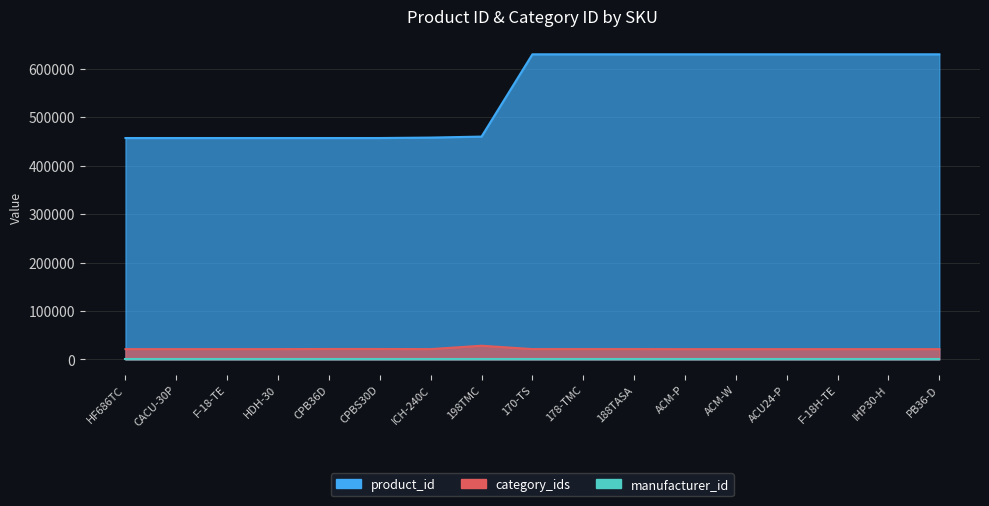

What is the sum of the product_id values at F-18-TE and ACM-P?

1086974